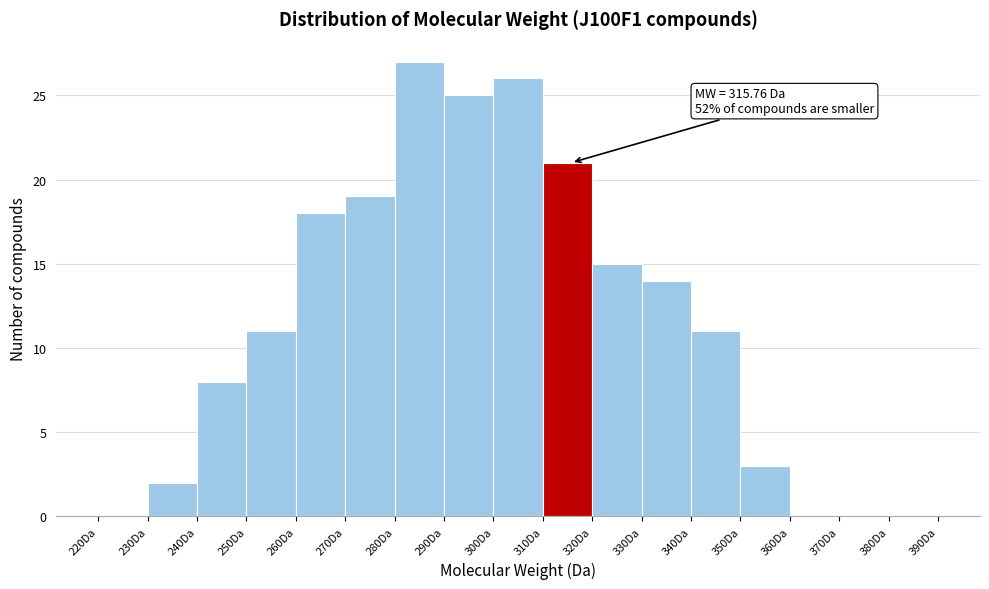

Over which range of the x-axis is the bar tallest?

280 to 290